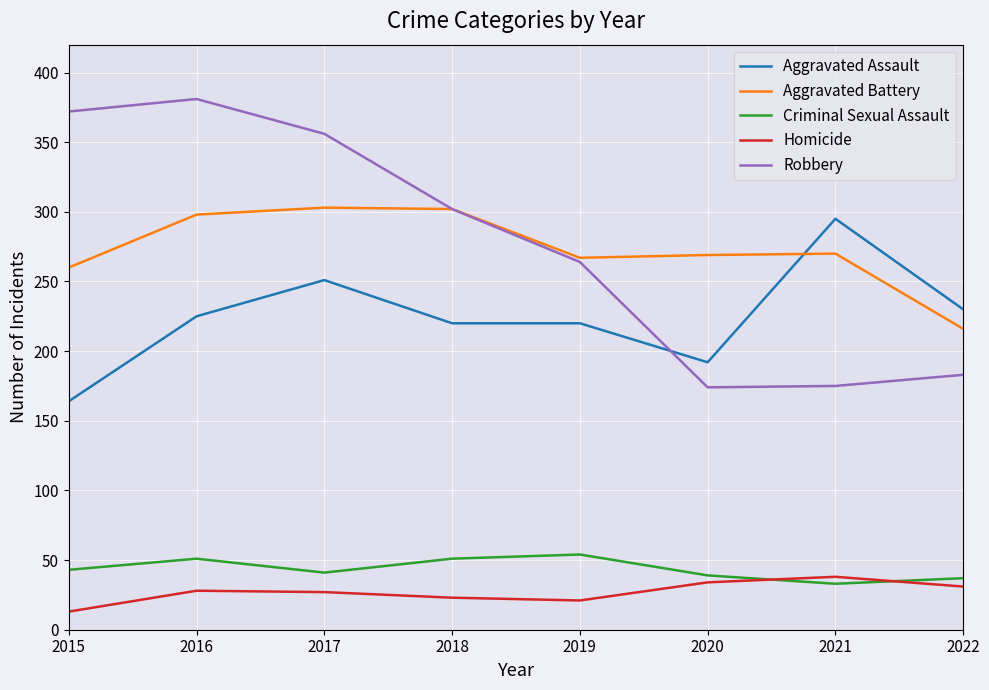

What is the average value of the Homicide series?

27